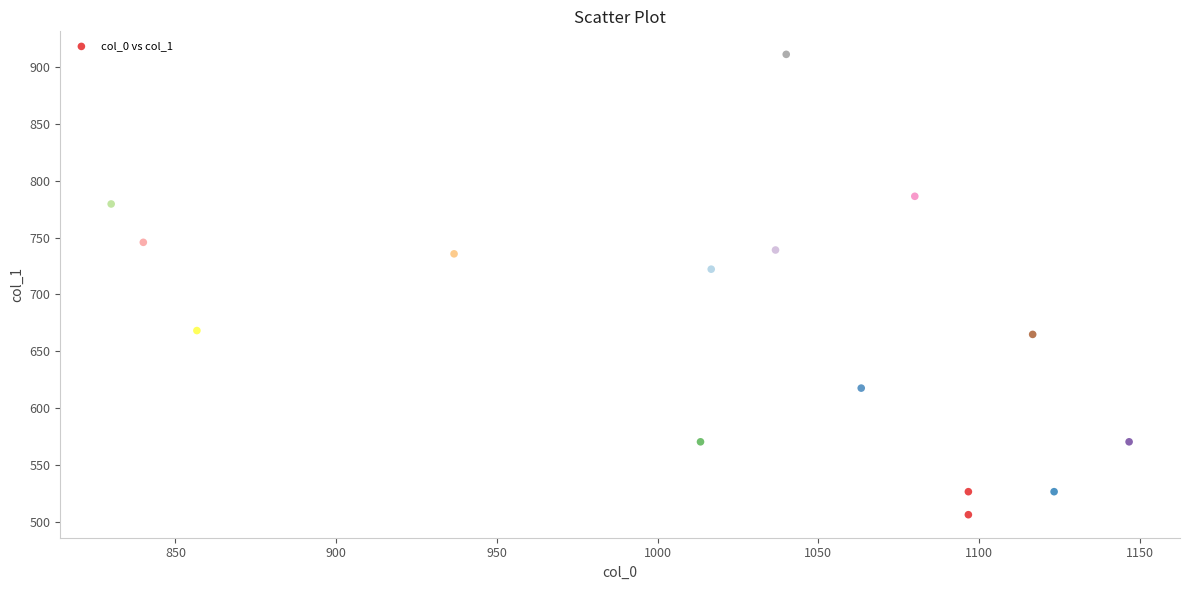

What is the range of Y values (max minus min)?

405.0